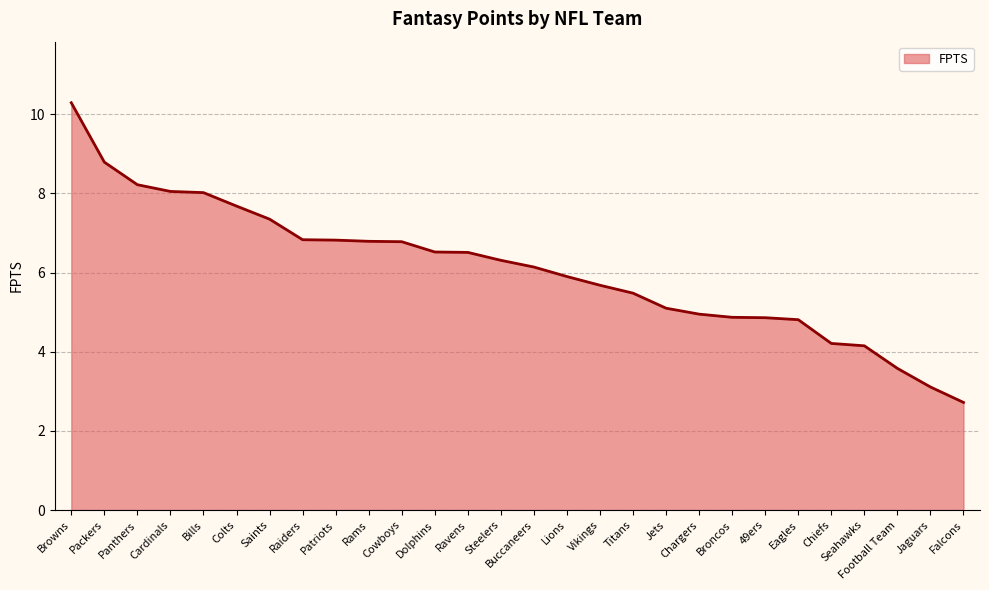

Is it true that the value at Titans is 8.0?

False